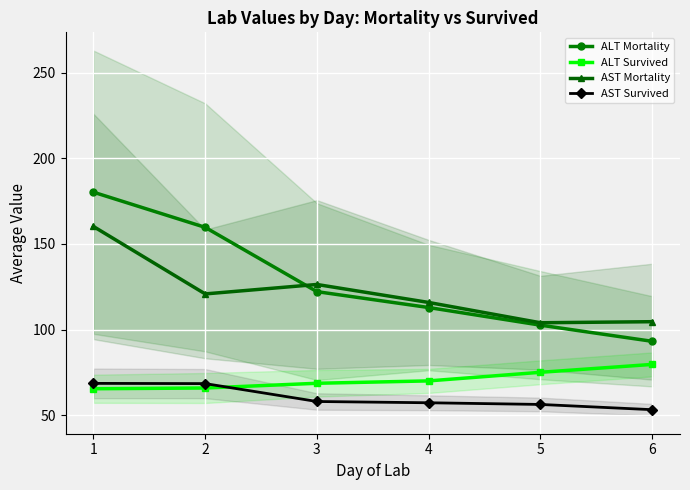

Where is the first local maximum for AST Mortality?

3